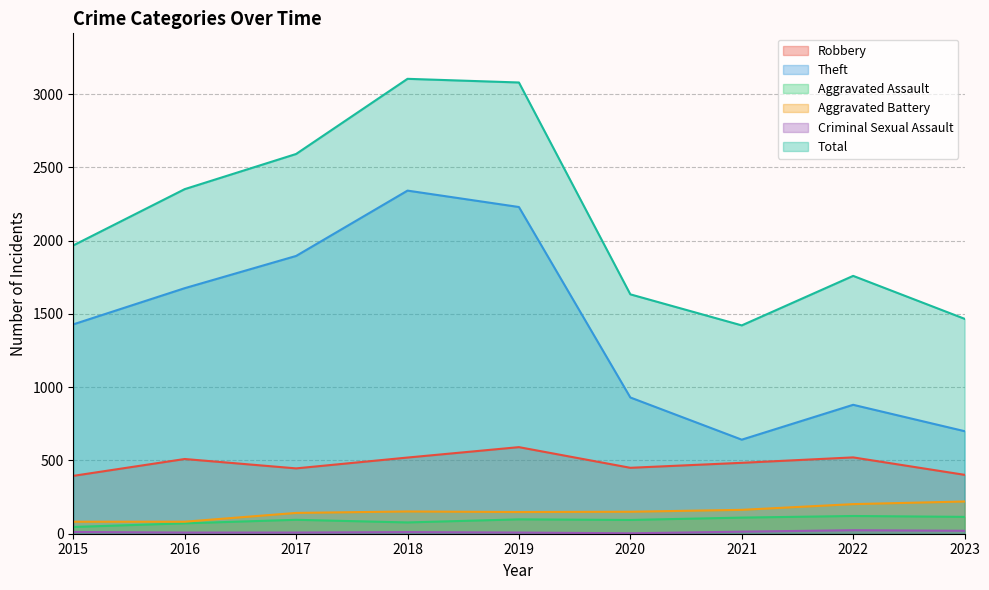

Reading right to left, transcribe all the data shown in this chart.

Robbery: 402	521	484	450	591	520	446	510	395
Theft: 700	880	642	930	2230	2342	1896	1676	1429
Aggravated Assault: 115	121	110	94	98	77	95	71	46
Aggravated Battery: 220	202	163	150	148	152	142	82	82
Criminal Sexual Assault: 20	24	14	3	8	11	8	8	12
Total: 1467	1760	1422	1634	3080	3105	2592	2352	1968